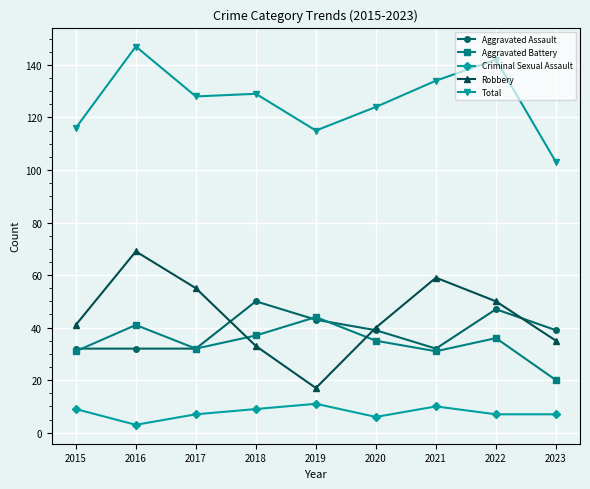

Reading left to right, transcribe all the data shown in this chart.

Aggravated Assault: 32	32	32	50	43	39	32	47	39
Aggravated Battery: 31	41	32	37	44	35	31	36	20
Criminal Sexual Assault: 9	3	7	9	11	6	10	7	7
Robbery: 41	69	55	33	17	40	59	50	35
Total: 116	147	128	129	115	124	134	142	103